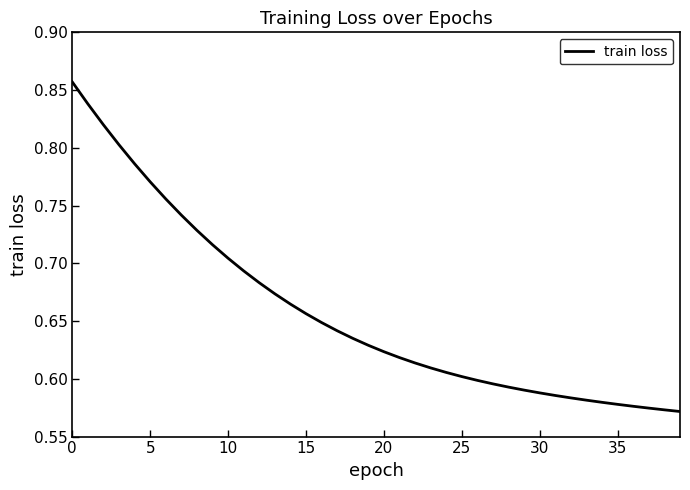

What is the sum of all values?

26.3